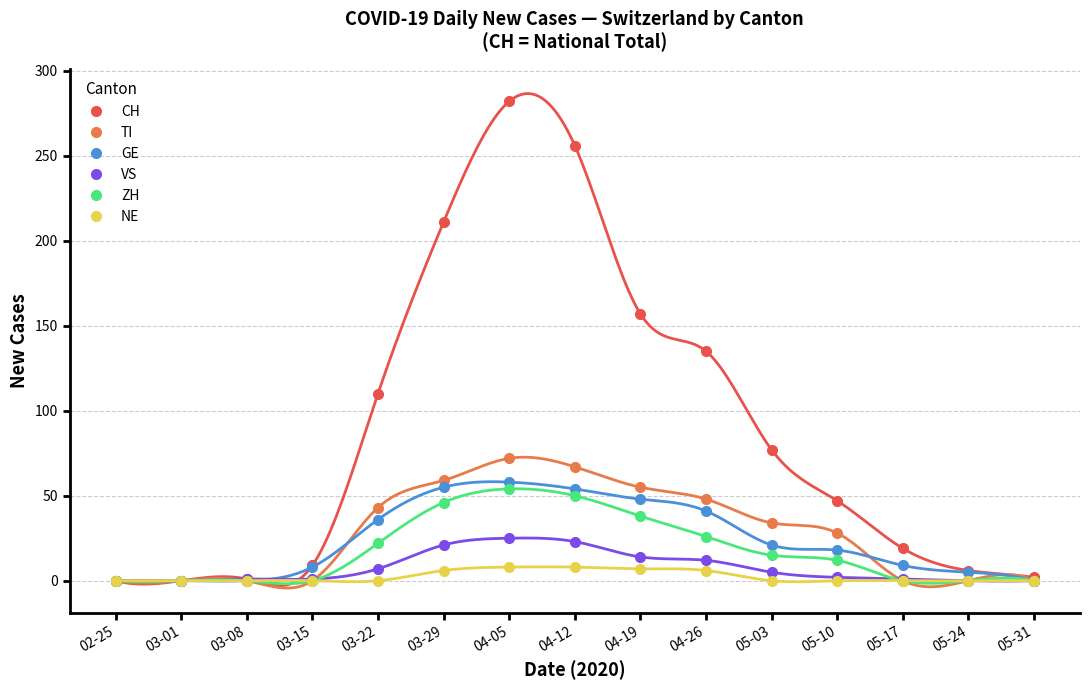

How many values in the TI series are below 28?

7